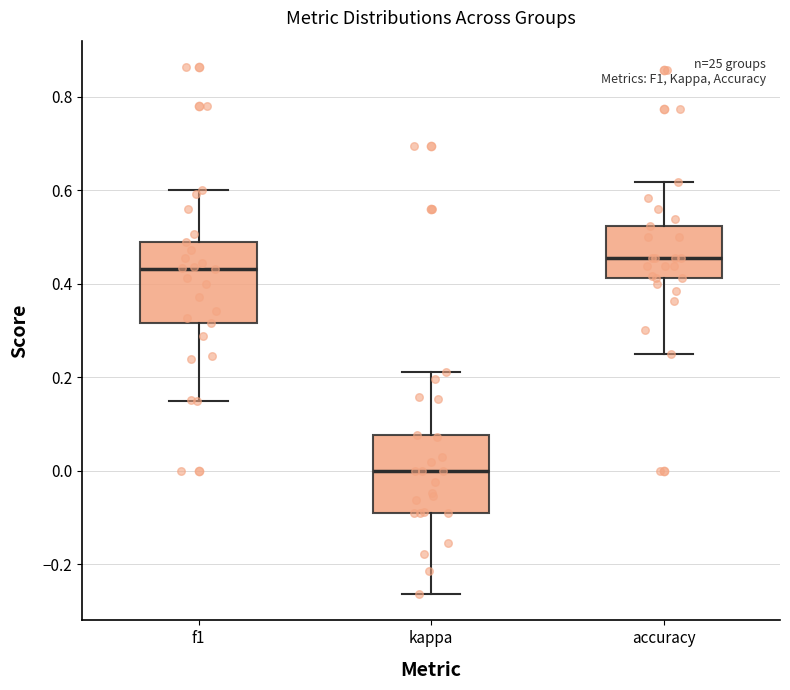

Where is the lower edge of the box for accuracy on the y-axis? The values are not printed on the chart, so give them approximately, as read against the axis.

0.42